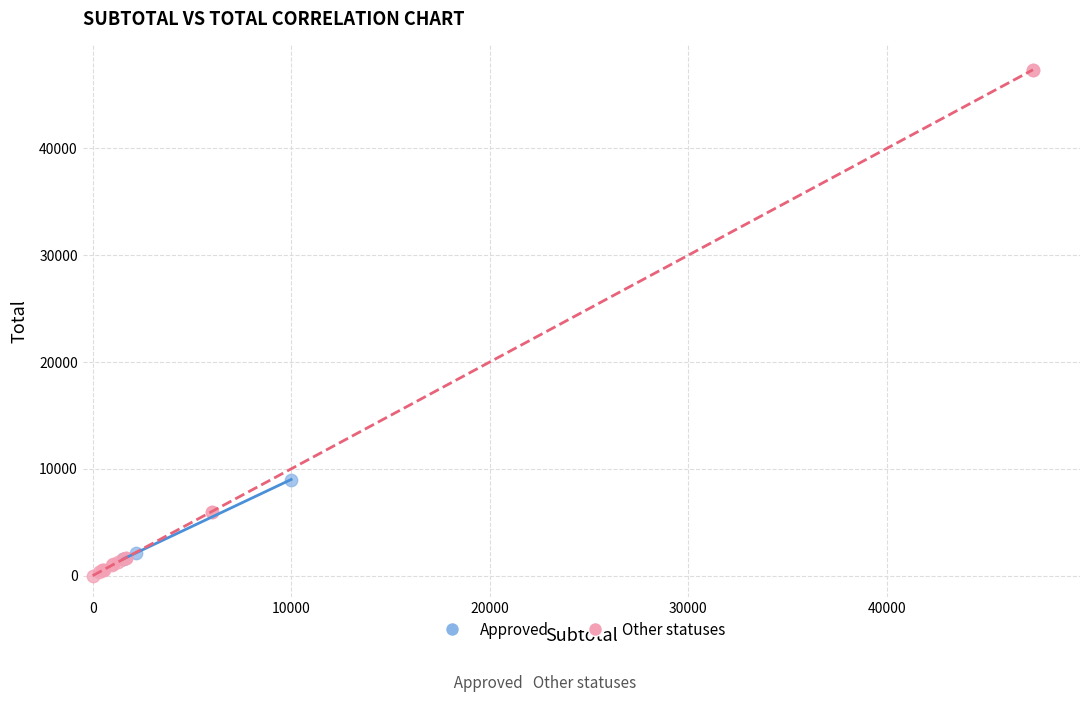

What are all the series names shown in the legend?

Approved, Other statuses